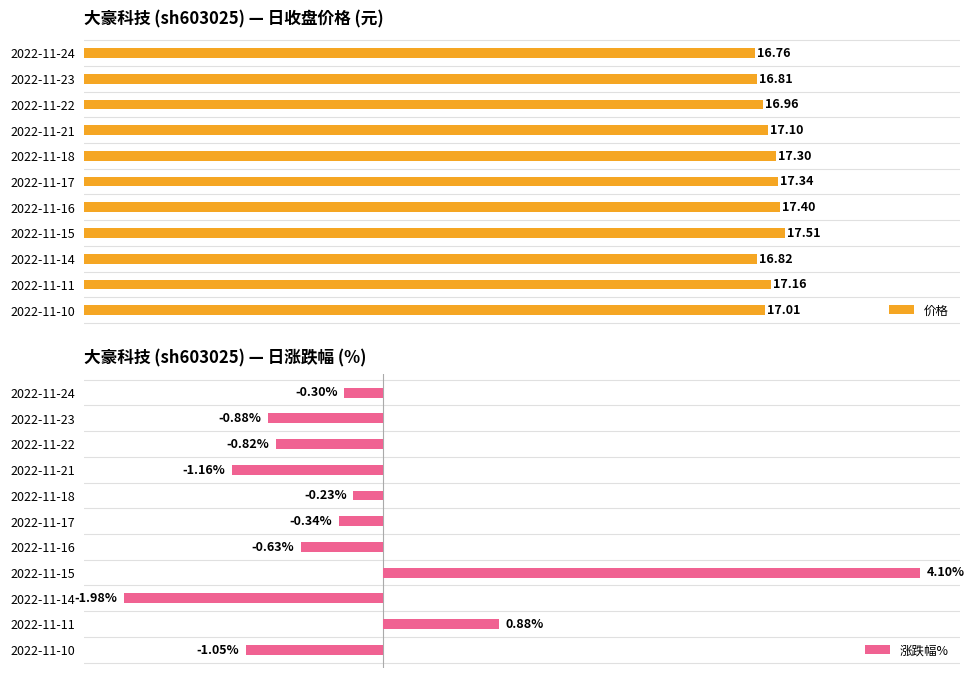

True or false: 涨跌幅% has a value of -0.2 at 2022-11-16.

False